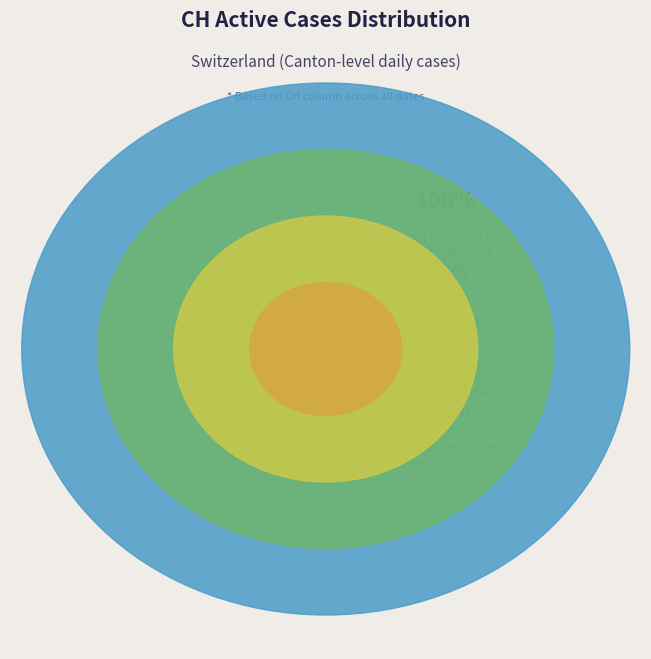

Is there any slice that represents more than half of the pie?

No